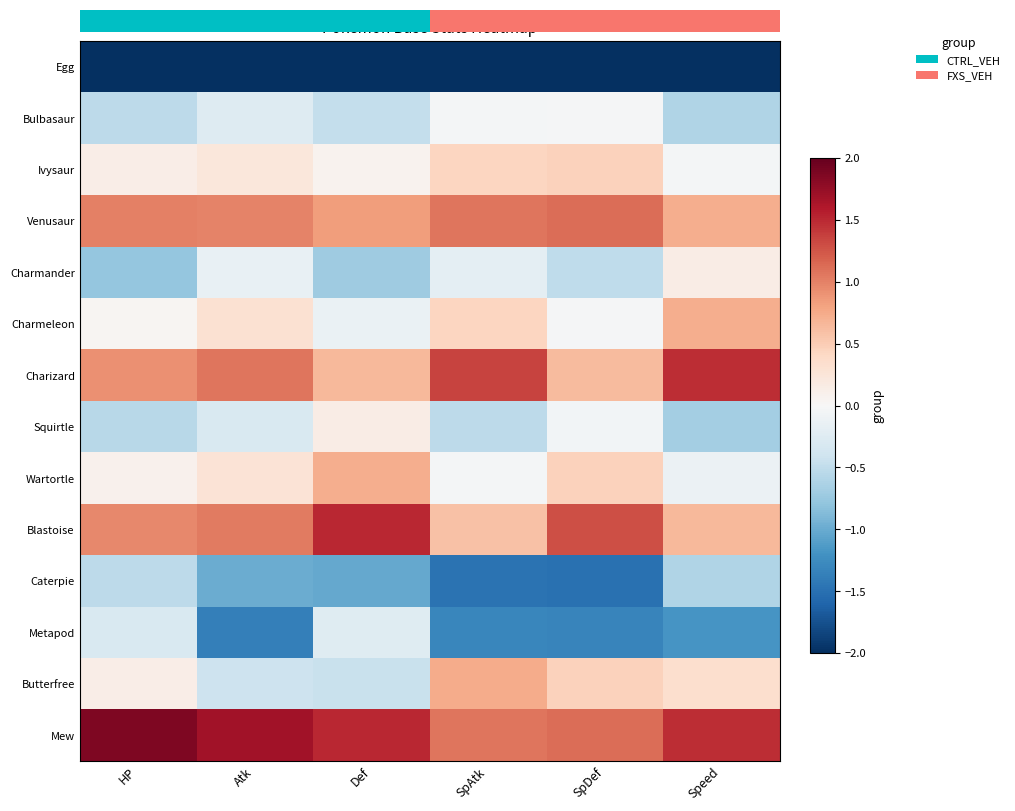

At Def, list the series in order from smallest to largest.

Egg, Caterpie, Charmander, Bulbasaur, Butterfree, Metapod, Charmeleon, Ivysaur, Squirtle, Charizard, Wartortle, Venusaur, Blastoise, Mew